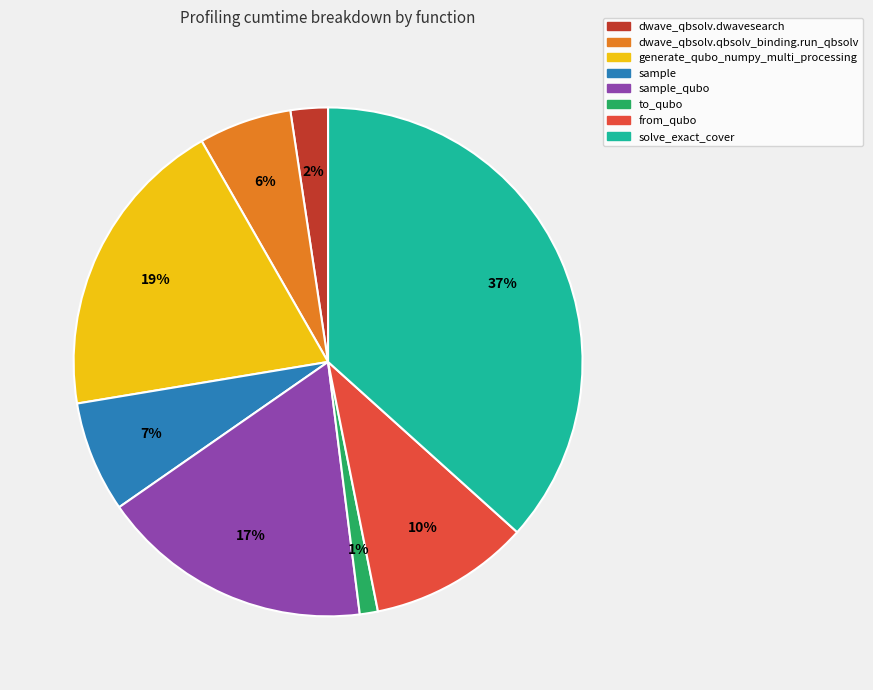

To the nearest percent, what is the average slice percentage?

12%